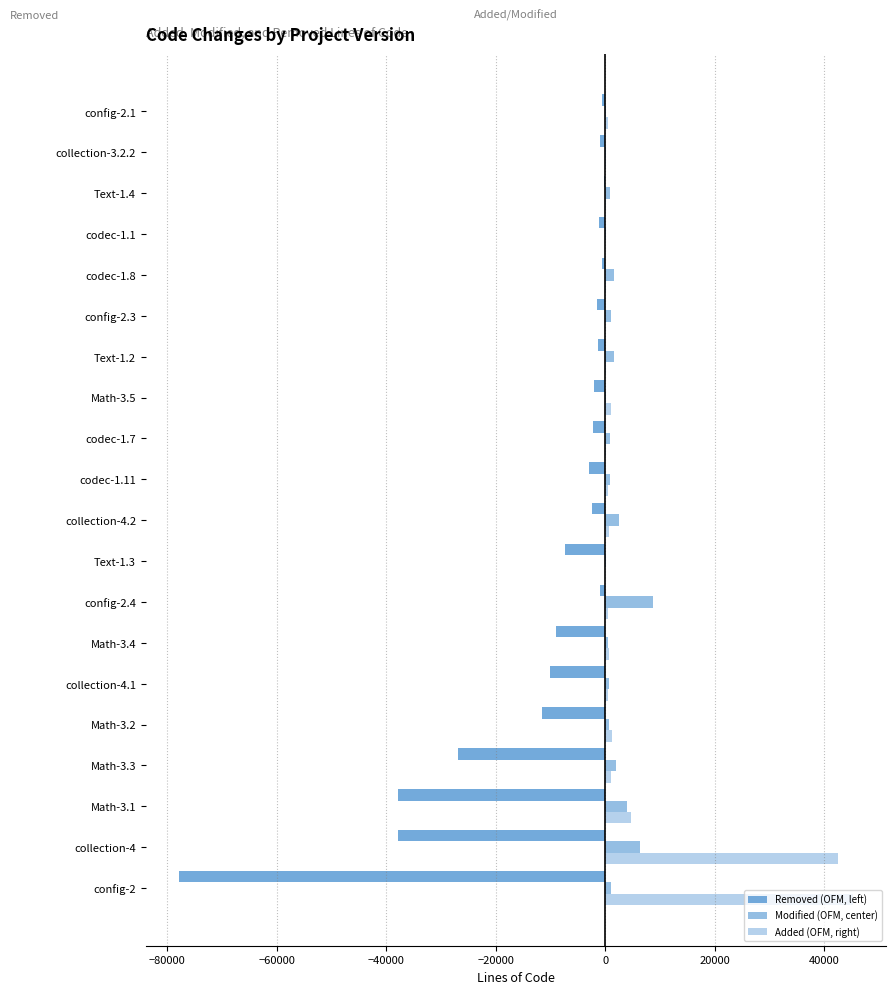

Reading left to right, transcribe all the data shown in this chart.

Removed: -77775	-37899	-37776	-26843	-11563	-10065	-9084	-928	-7364	-2496	-3004	-2295	-2065	-1371	-1511	-660	-1158	-283	-1046	-677
Modified: 961	6378	3989	2023	763	641	589	8753	46	2461	943	942	188	1685	1056	1669	131	840	138	77
Added: 45215	42503	4662	995	1264	444	704	593	20	599	446	204	998	191	30	73	22	170	95	507